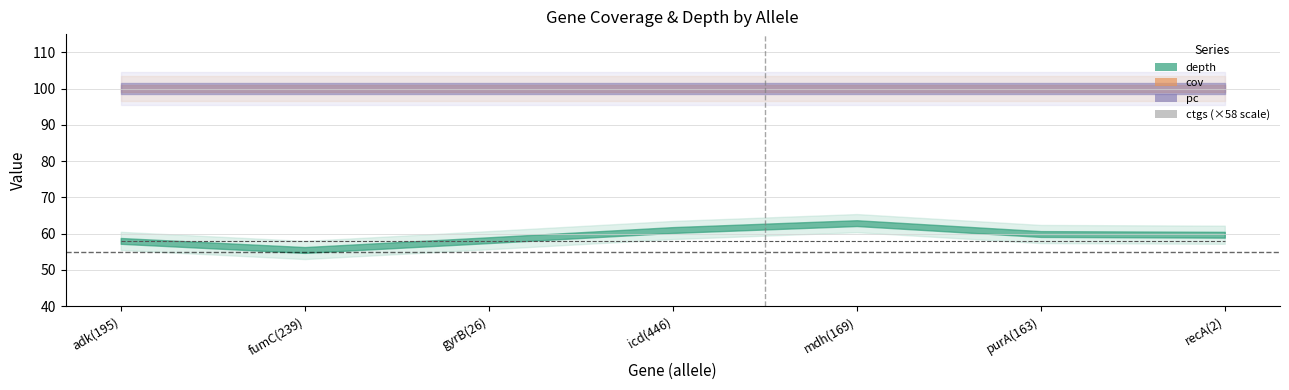

What are all the series names shown in the legend?

depth, cov, pc, ctgs